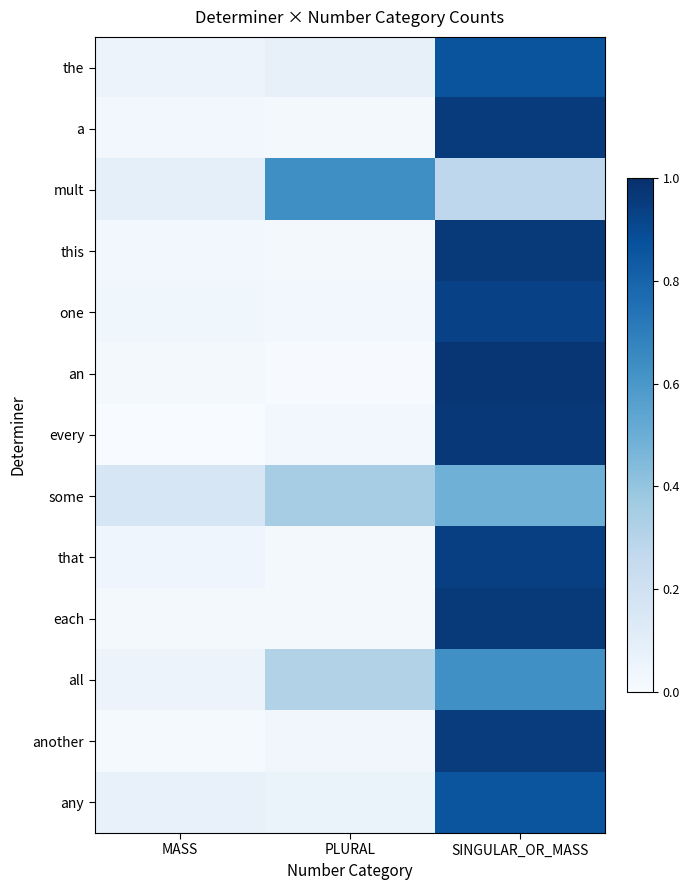

At how many categories does at least one series exceed 0?

3